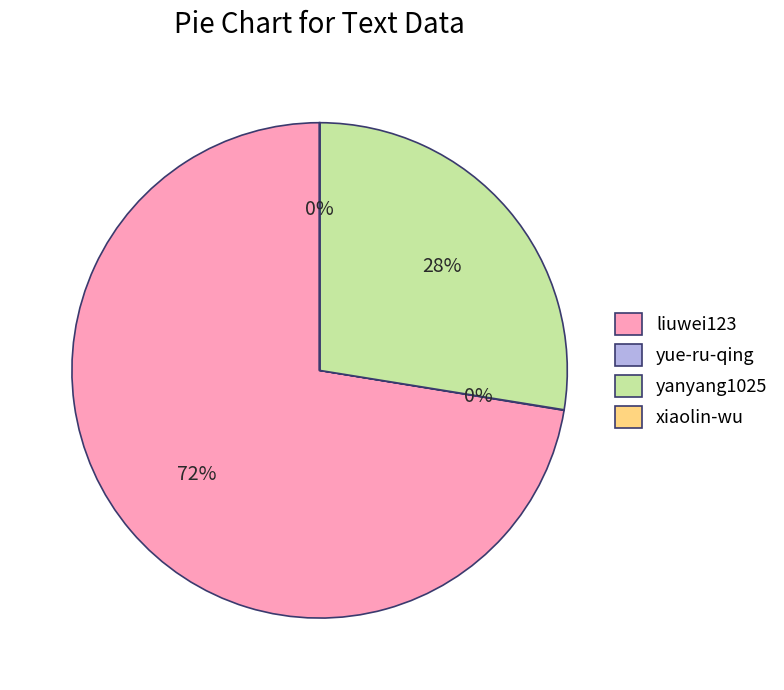

To the nearest percent, what percentage of the pie is liuwei123?

72%